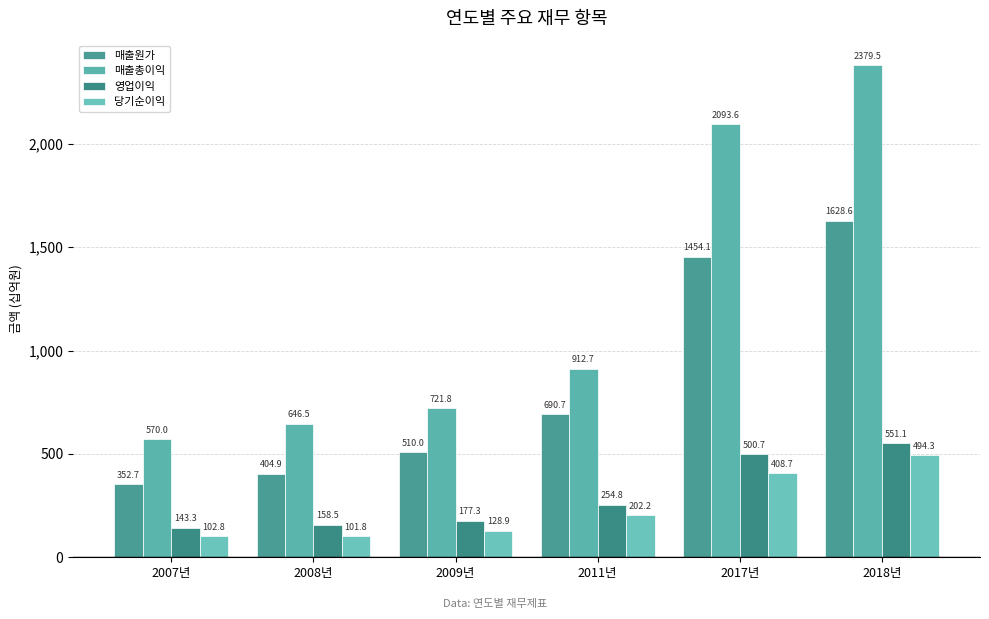

What is the difference between the maximum and minimum values in the 매출총이익 series?

1809.4